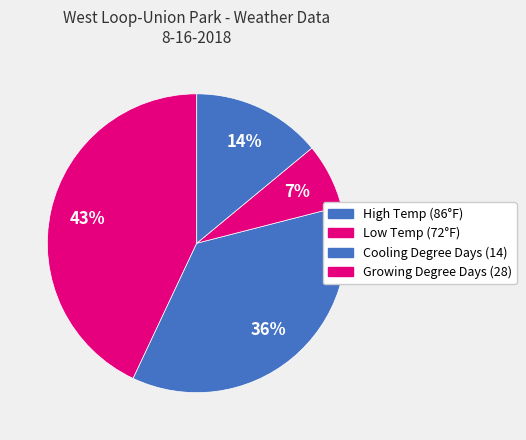

How many segments does this pie chart have?

4